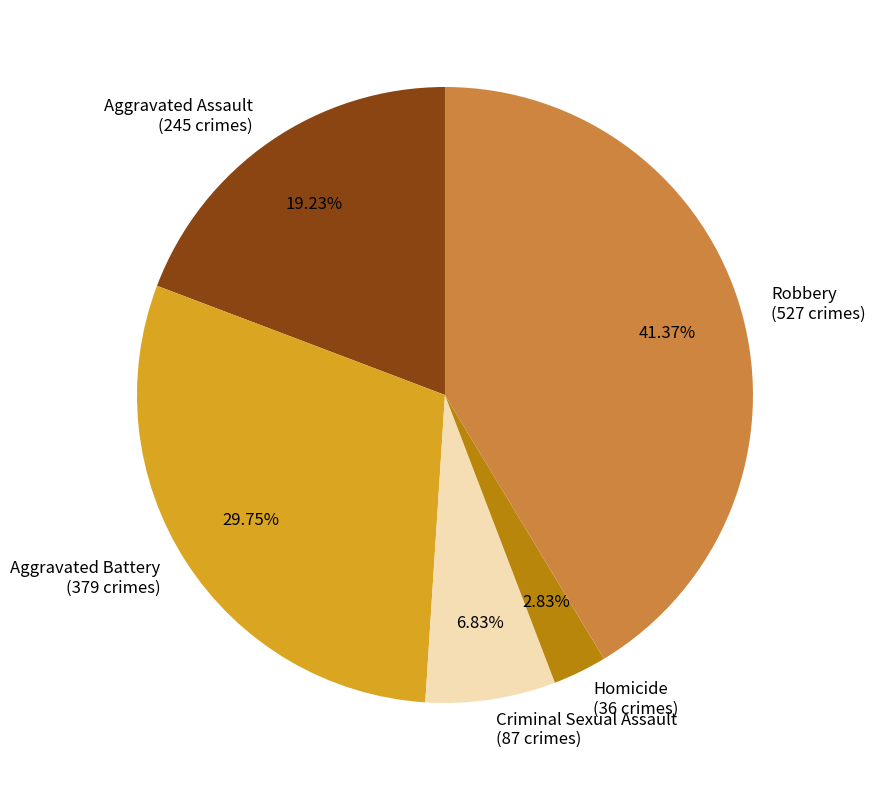

Is there a majority slice in this chart?

No